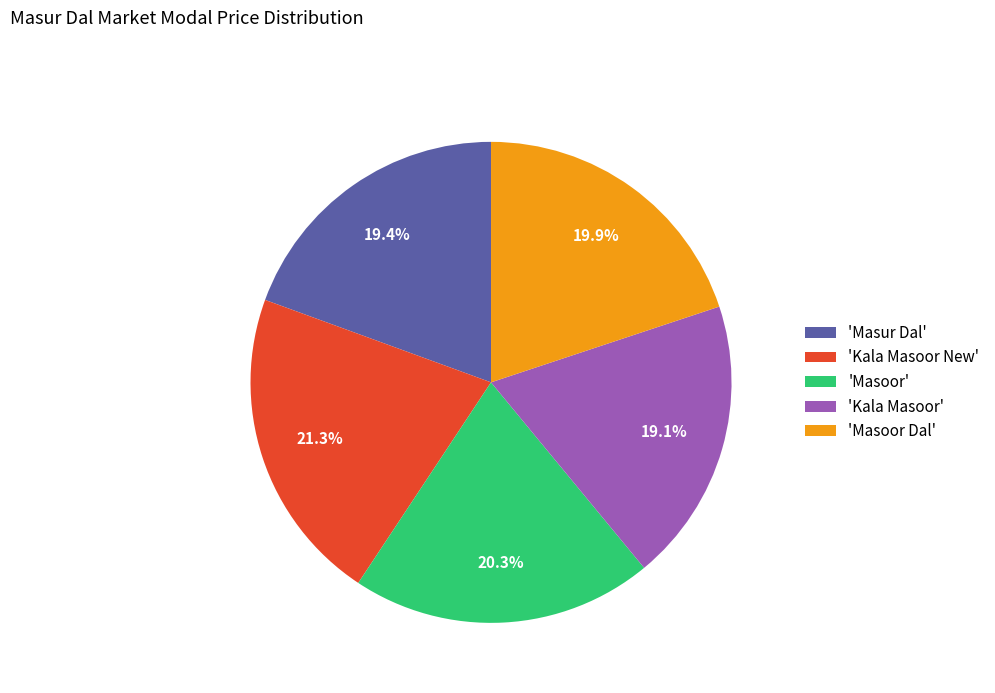

Approximately how many times larger is the value at 'Kala Masoor' compared to 'Masur Dal'?

1.0